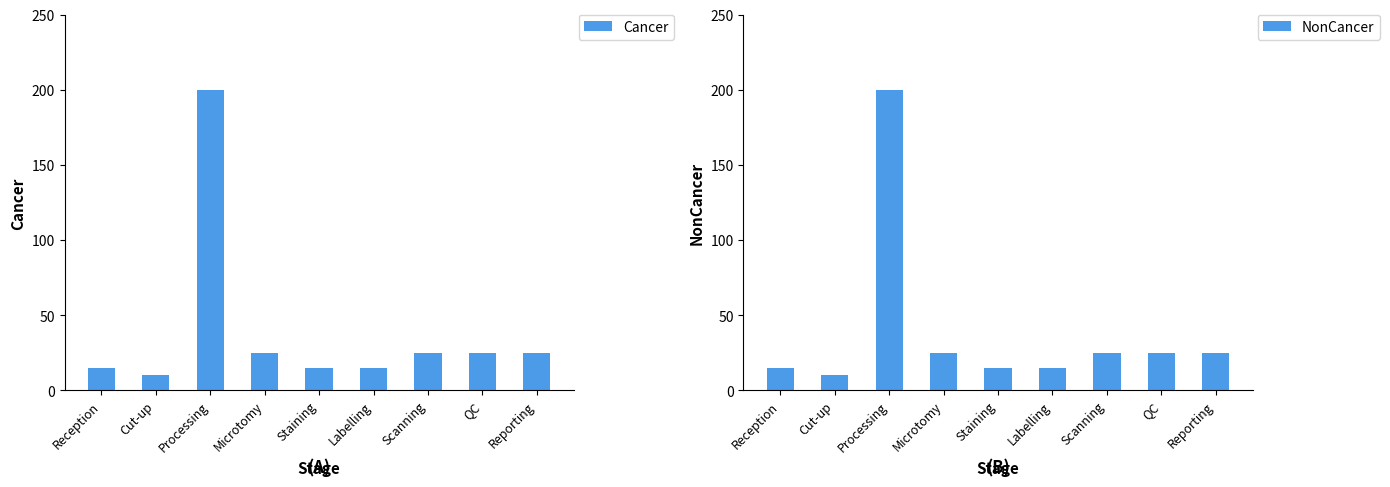

Are the bars horizontal?

No